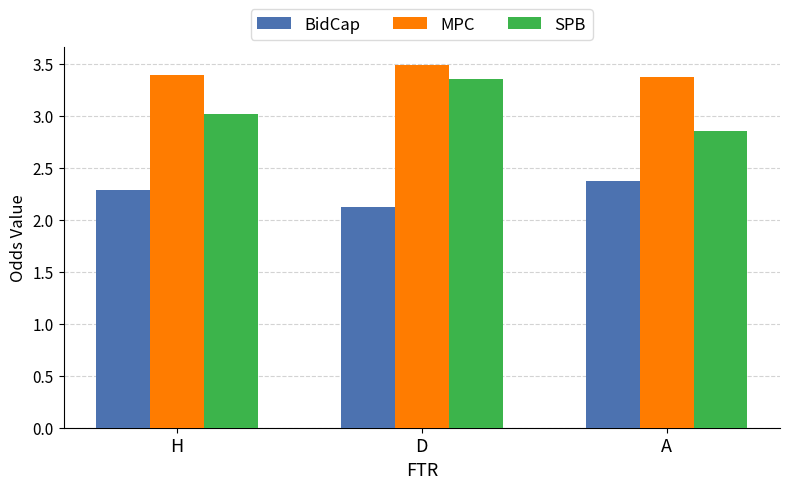

What is the sum of all SPB values?

9.2